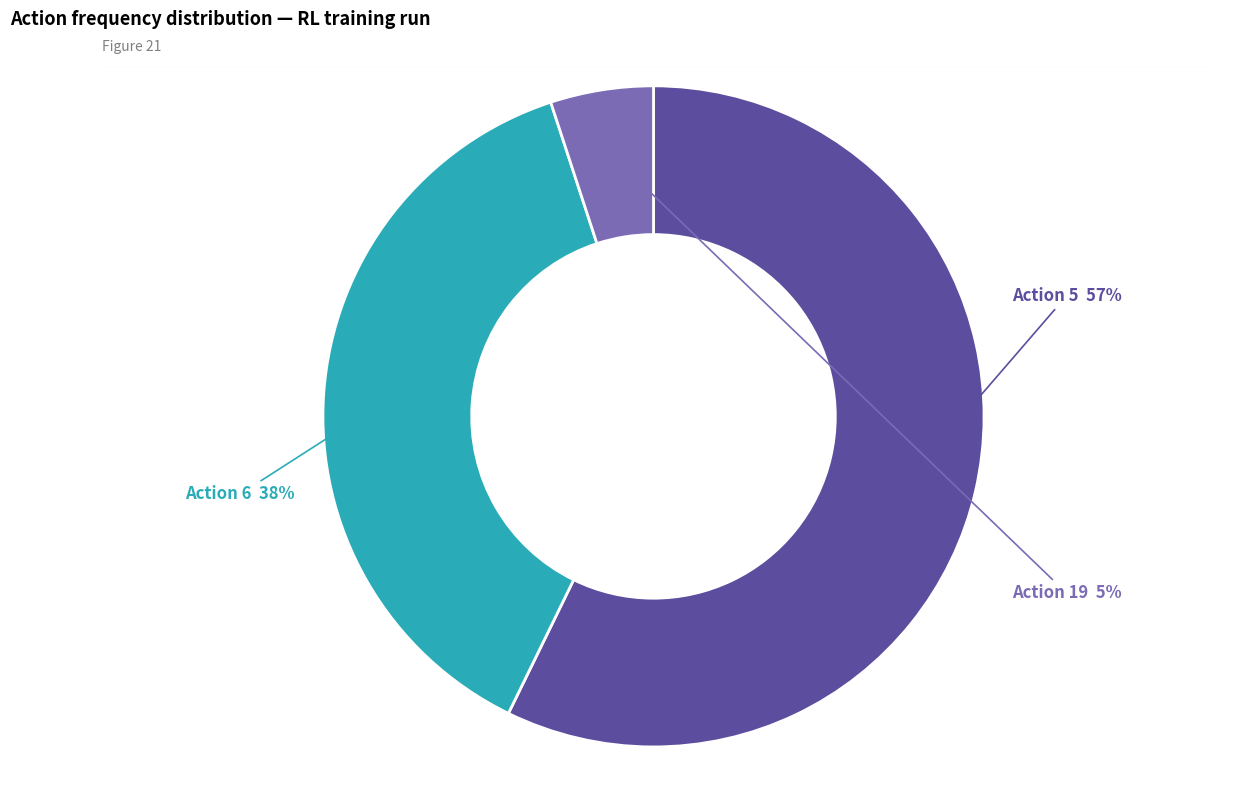

To the nearest percent, what is the average slice percentage?

33%